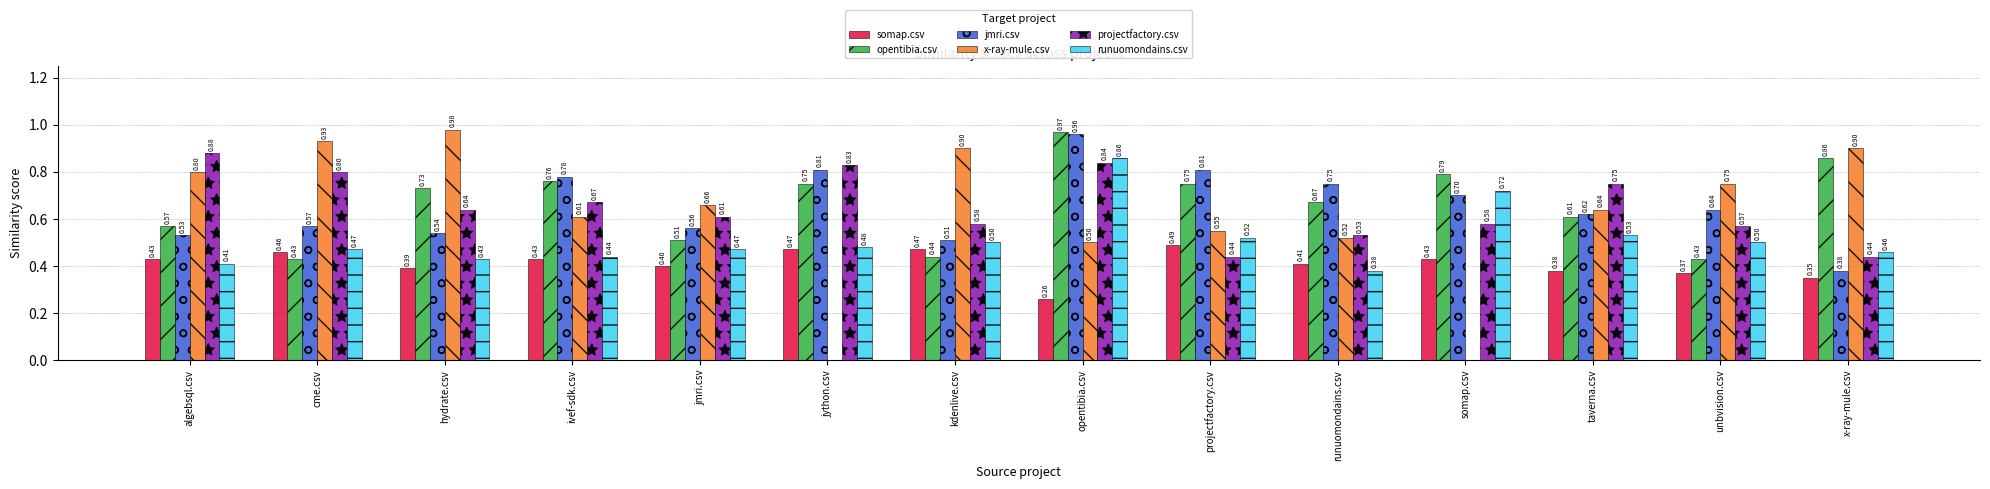

Where is jmri.csv nearest to the value 0?

x-ray-mule.csv